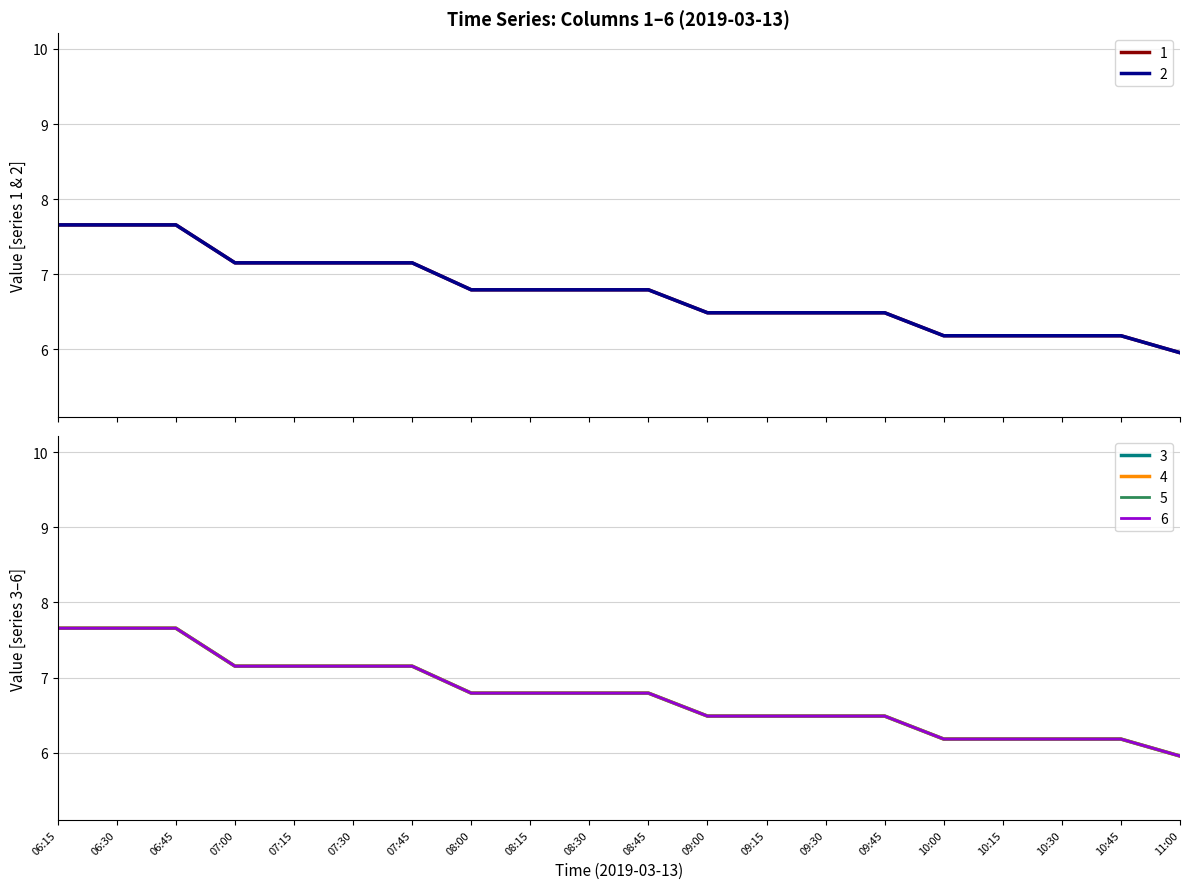

What is the minimum value shown in the chart?

6.0